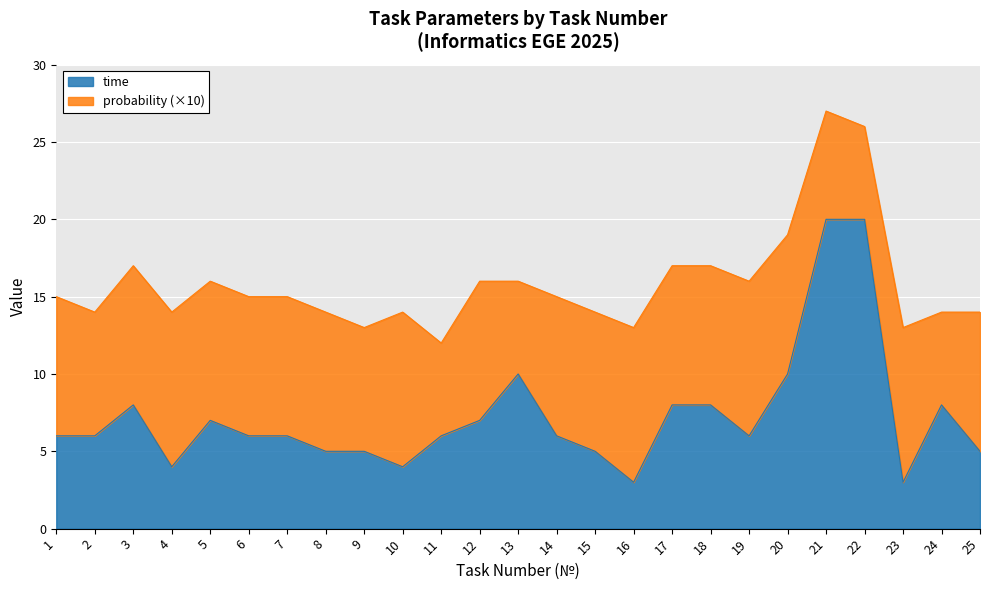

True or false: the data shows 7 at 8.

False